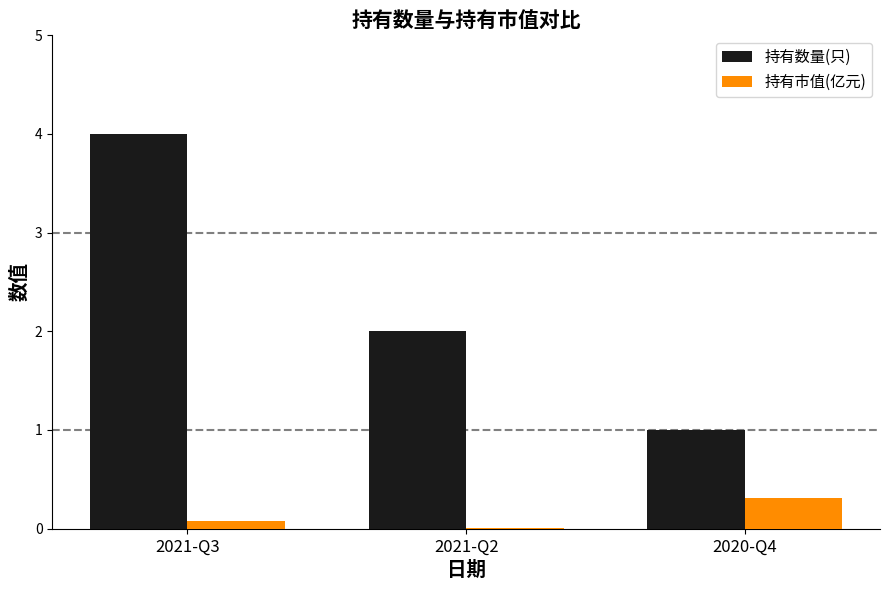

Is the value of 持有数量(只) at 2021-Q3 greater than the value of 持有市值(亿元) at 2021-Q3?

Yes